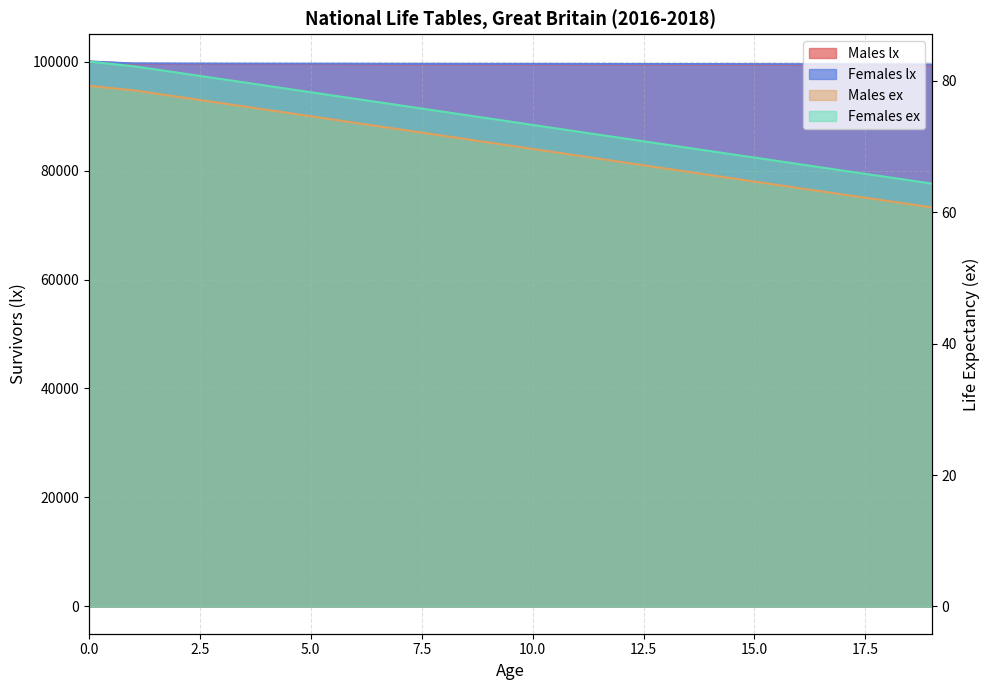

Is the value of Females lx at 8 greater than the value of Males ex at 10?

Yes